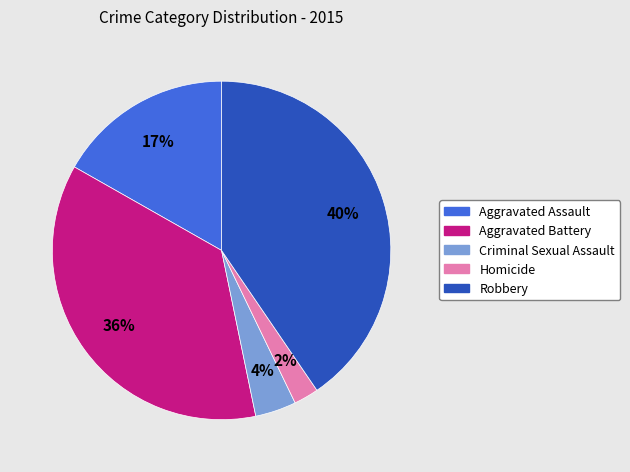

Is the sum of Robbery and Aggravated Assault greater than half?

Yes